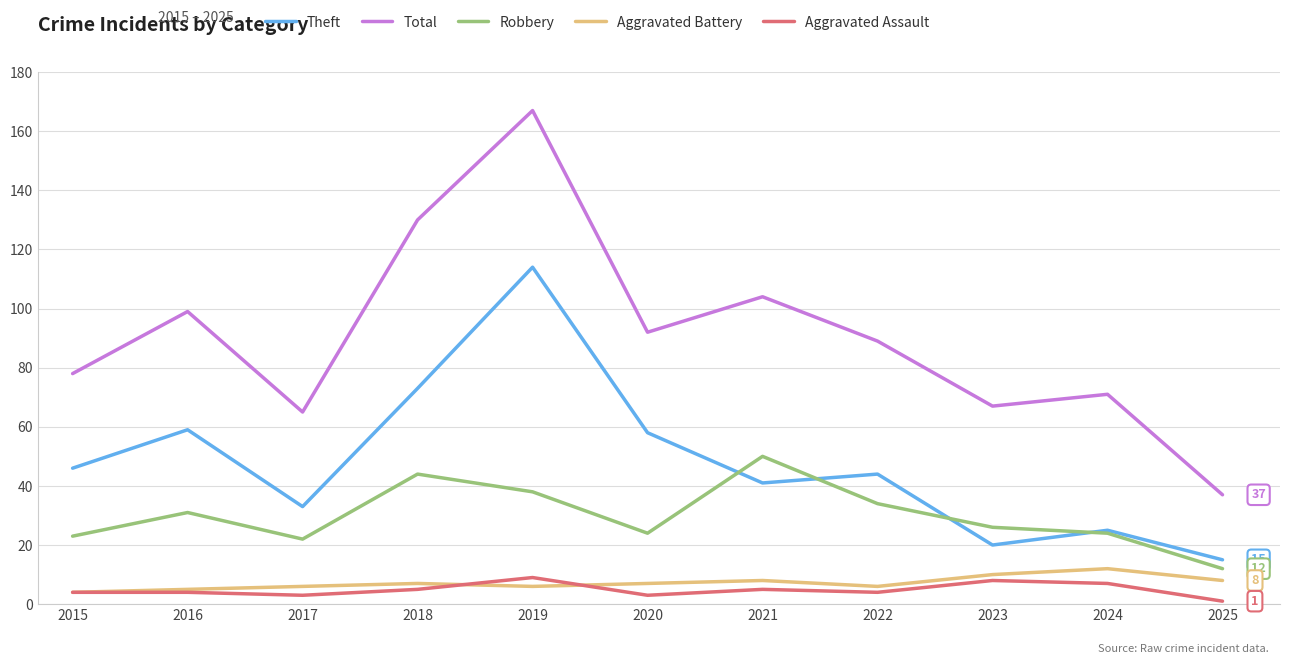

Which series has the largest total across all categories?

Total